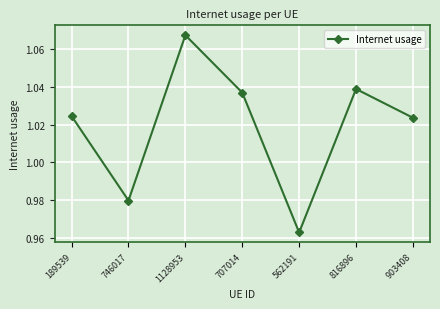

Where is the first local minimum?

746017